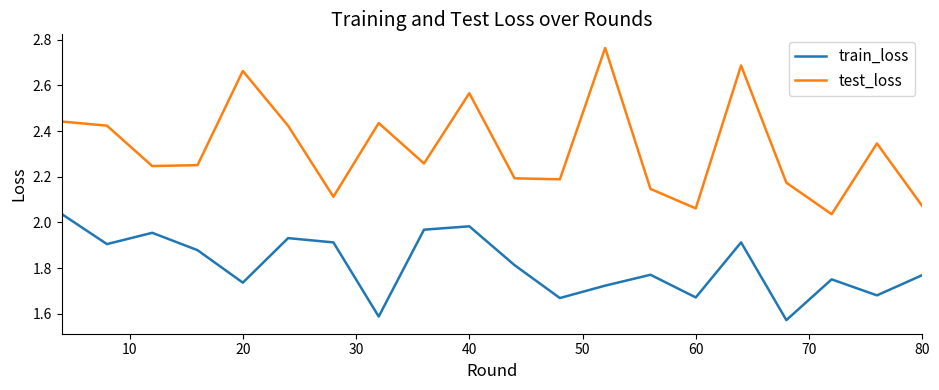

Which series has the largest total across all categories?

test_loss